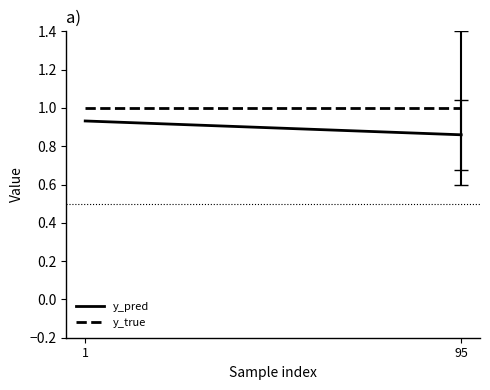

Reading right to left, extract all data points from this chart.

y_pred: 0.9	0.9
y_true: 1.0	1.0